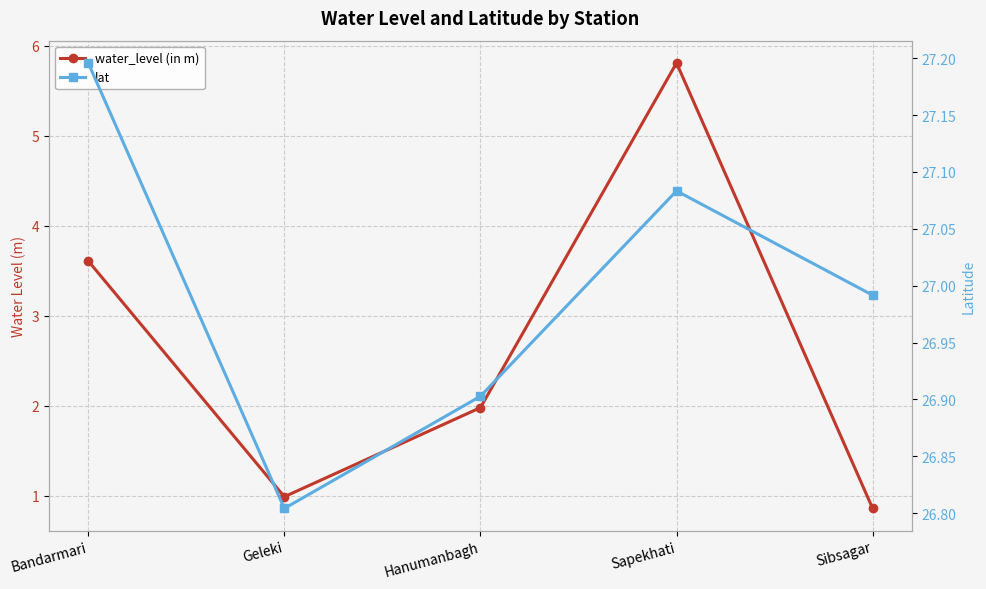

What is the difference between the highest and lowest values at Sapekhati?

21.3